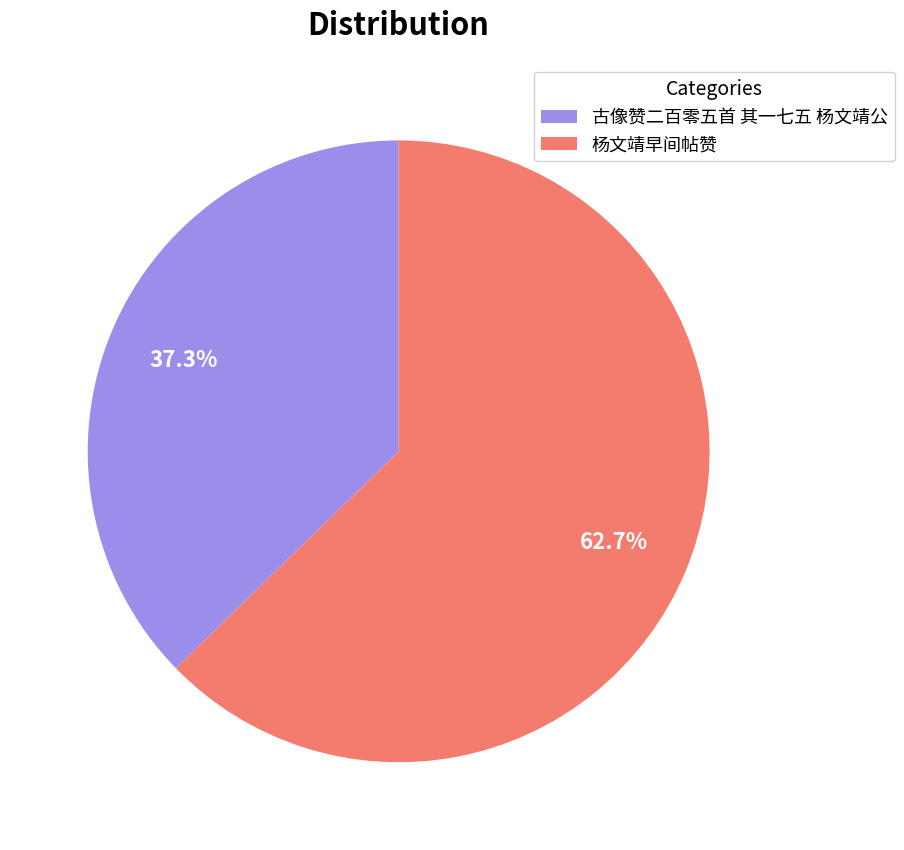

To the nearest percent, what is the average slice percentage?

50%